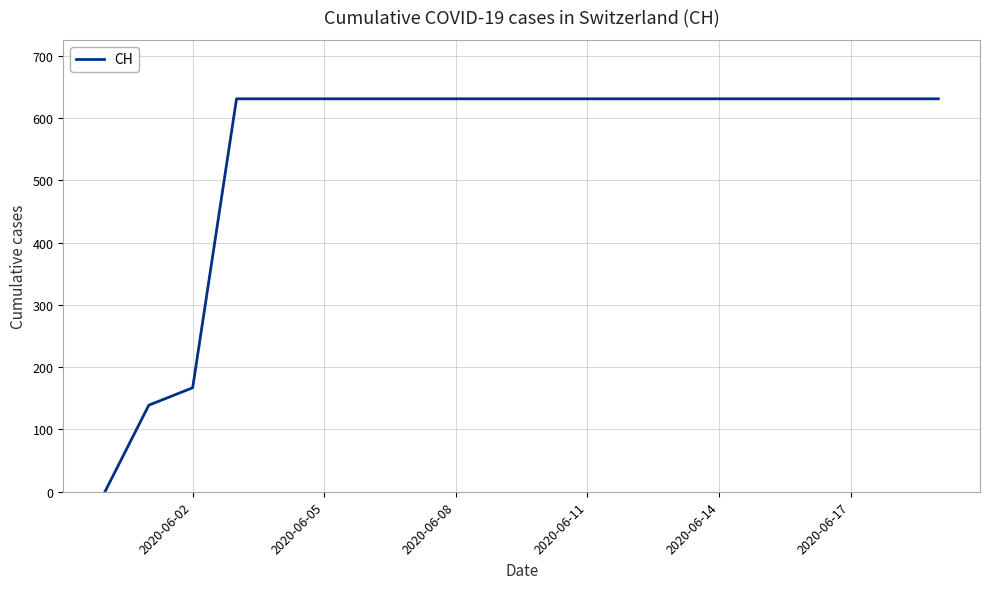

What is the difference between the maximum and minimum values?

631